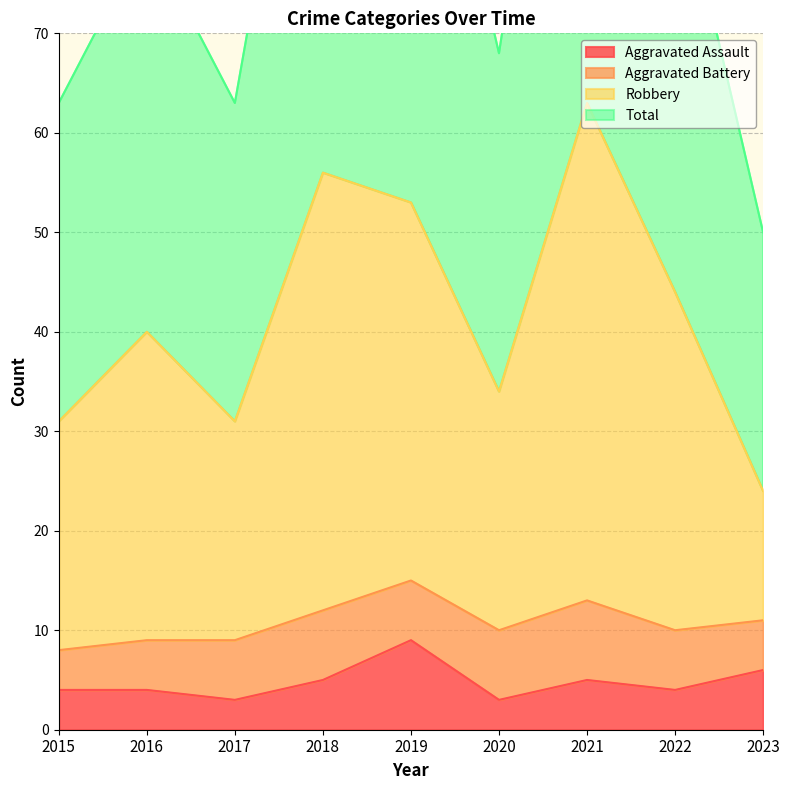

What is the average value of the Aggravated Assault series?

5